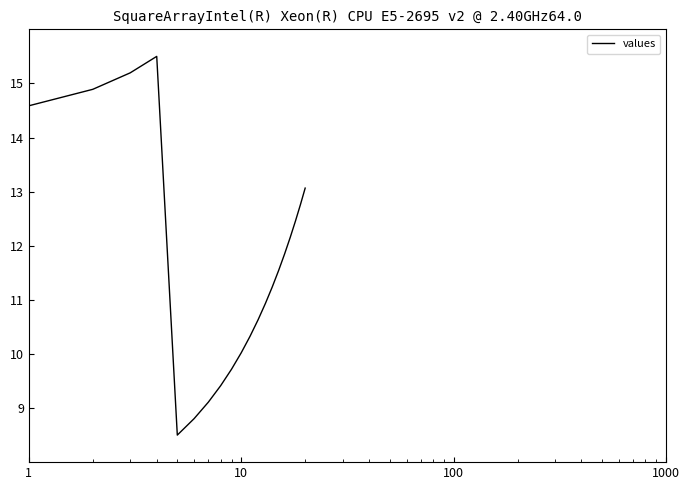

What is the minimum value shown in the chart?

8.5